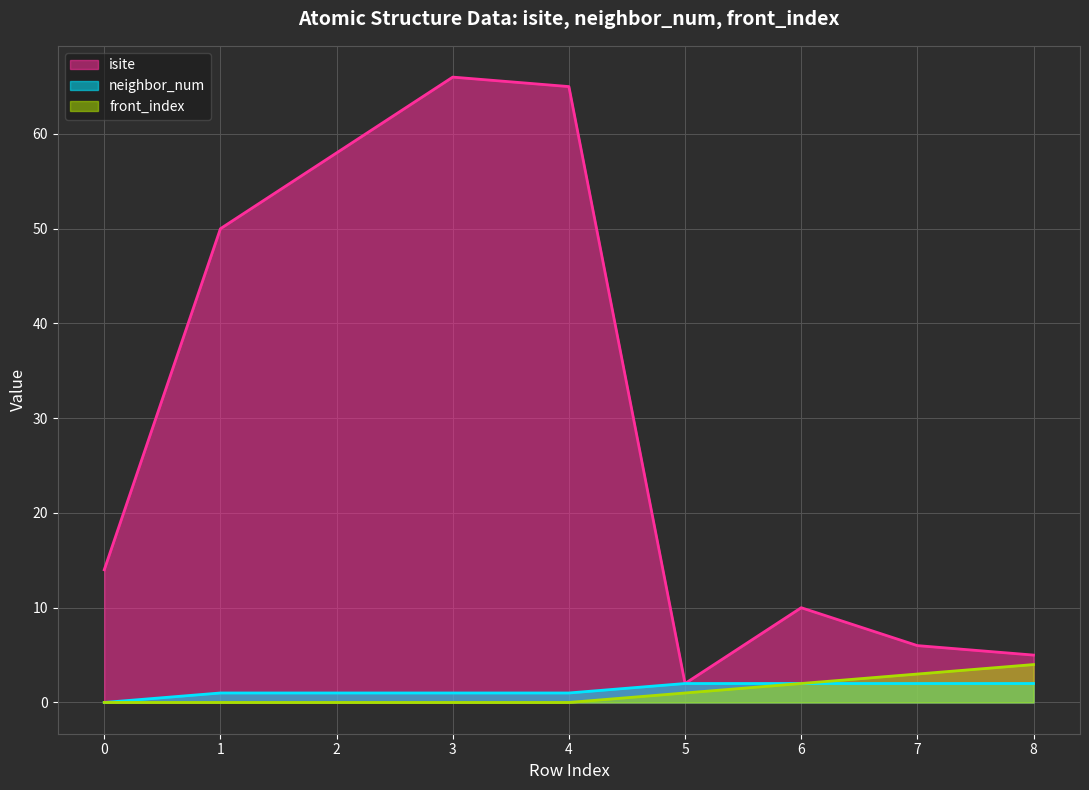

What is the spread (max minus min) of values at 0?

14